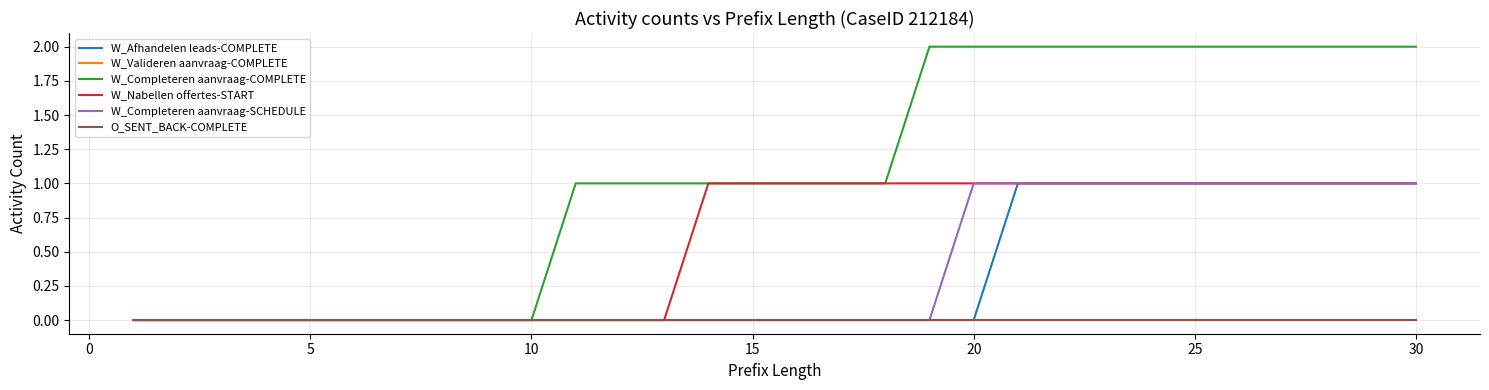

Does the chart have visible grid lines?

Yes